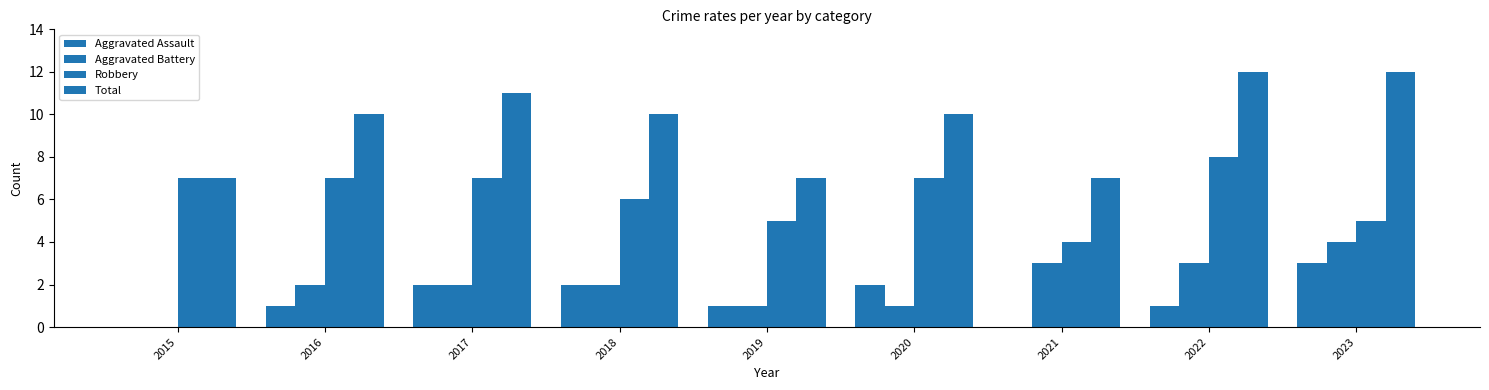

Are the bars horizontal?

No